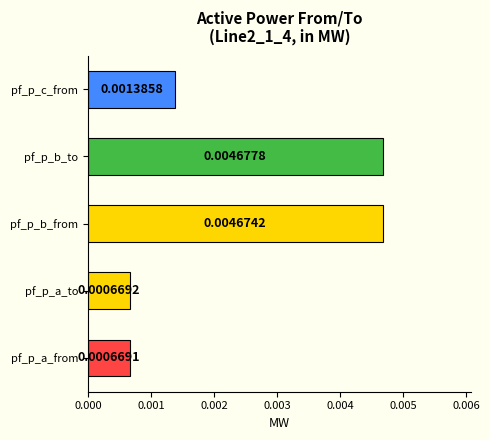

Which category has the highest value across all series?

pf_p_b_to